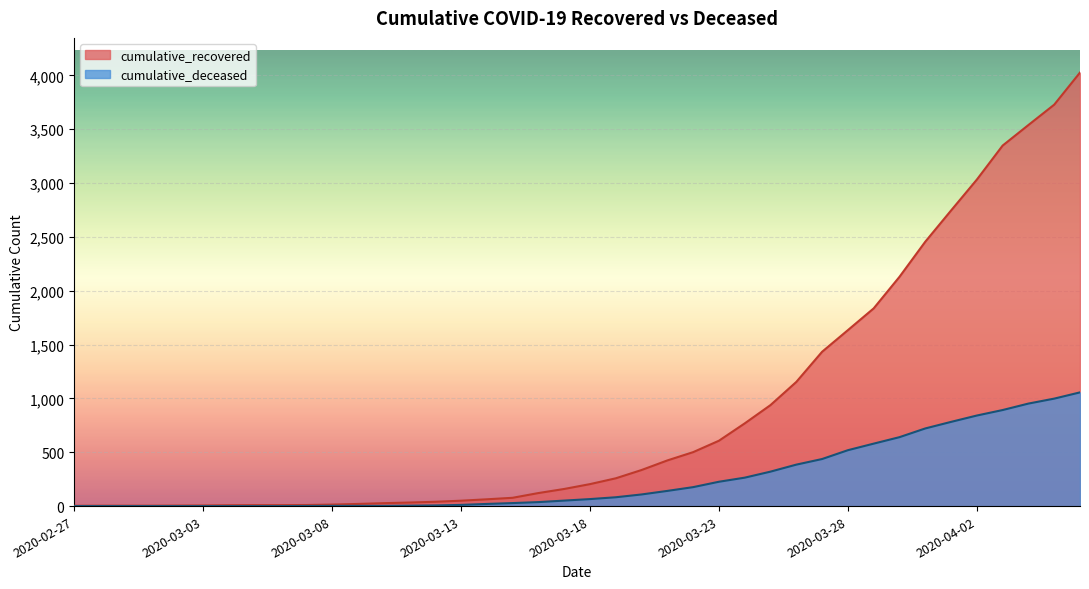

Which series has the largest total across all categories?

cumulative_recovered